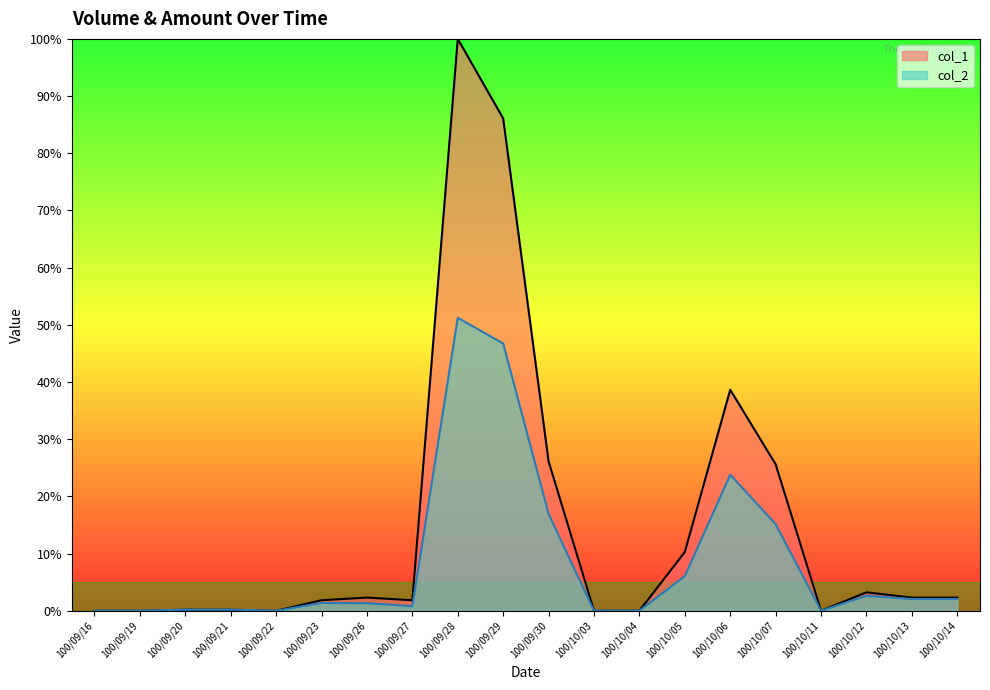

True or false: col_1 and col_2 cross at least once.

False